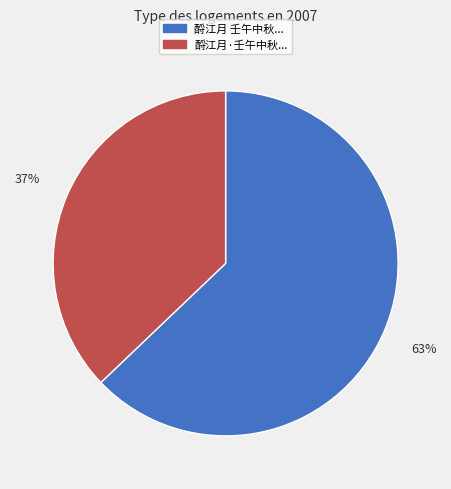

To the nearest percent, what is the average slice percentage?

50%